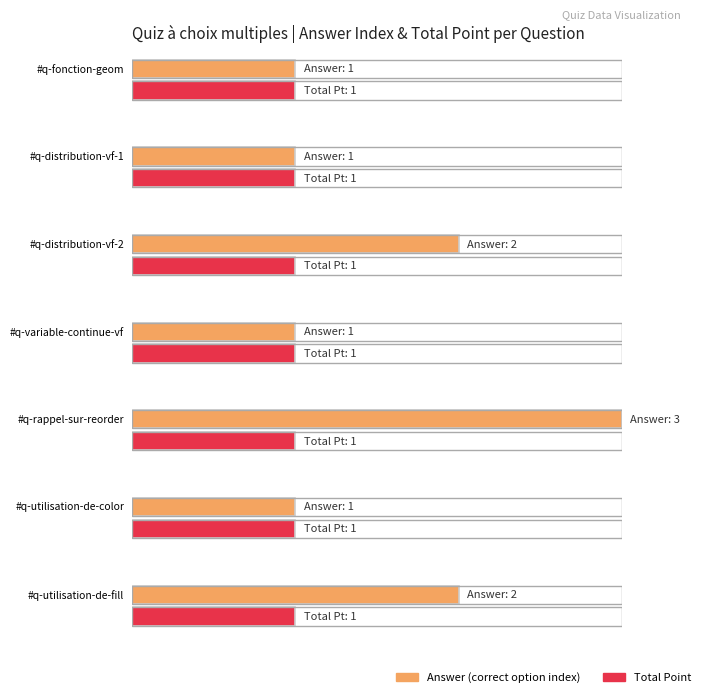

Is it true that Total Point equals 2 at #q-fonction-geom?

False